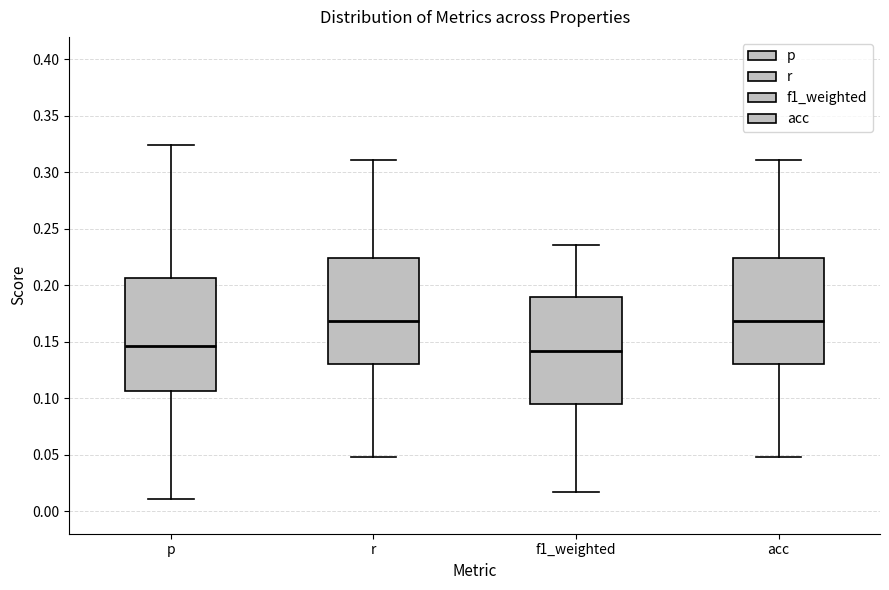

Which box is the tallest, from its lower edge to its upper edge?

p